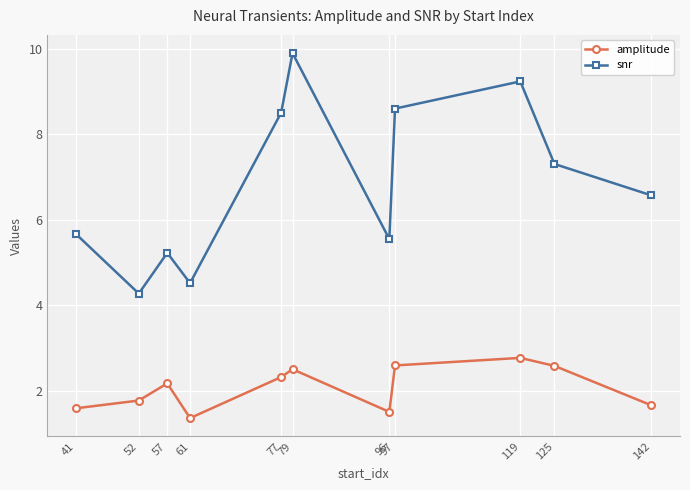

Rank the series by their maximum value, from highest to lowest.

snr, amplitude